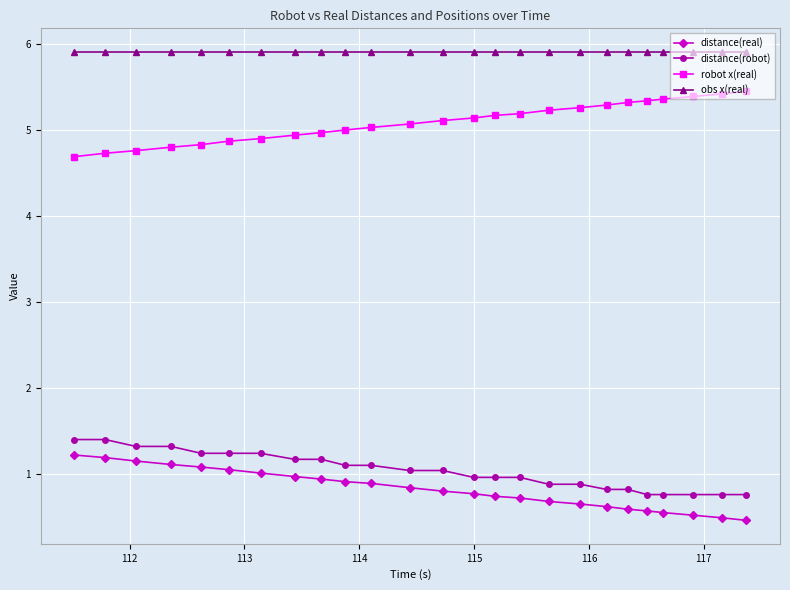

Is this an area chart (filled region under the line)?

No